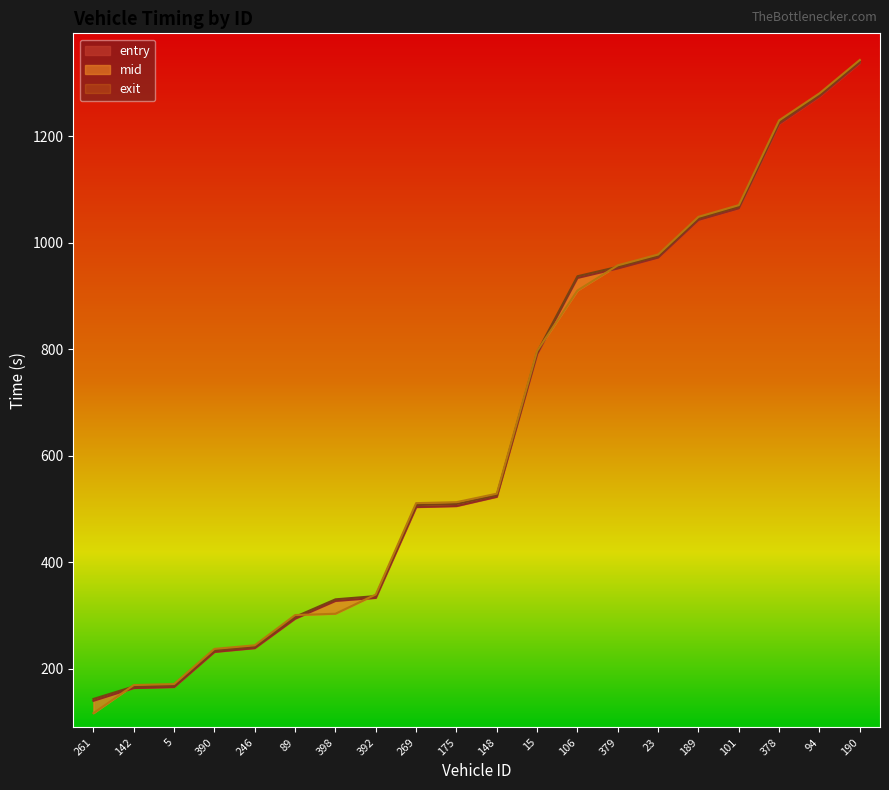

What is the difference between the second highest and second lowest values in the mid series?

1111.6